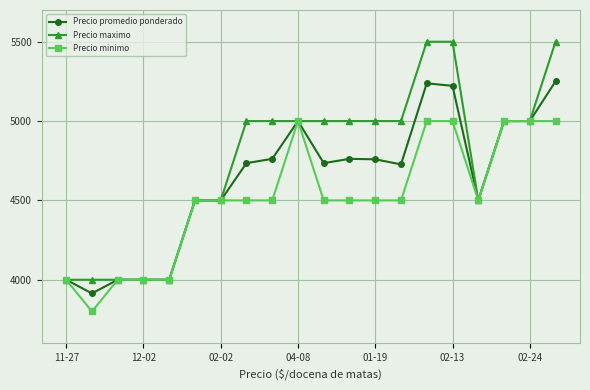

What is the value of the Precio maximo point at the 1st from the left?

4000